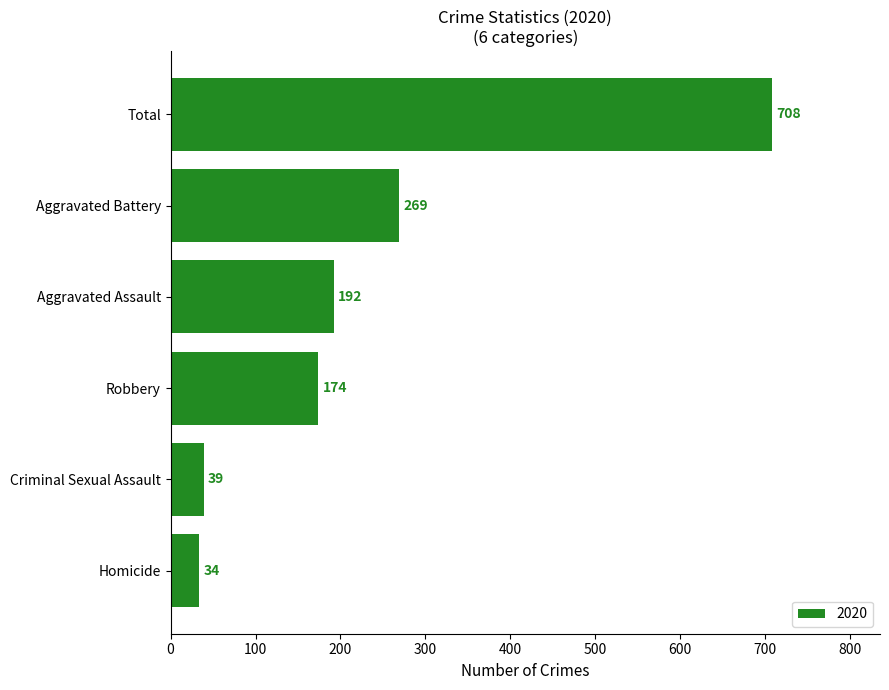

Which category has the lowest value across all series?

Homicide